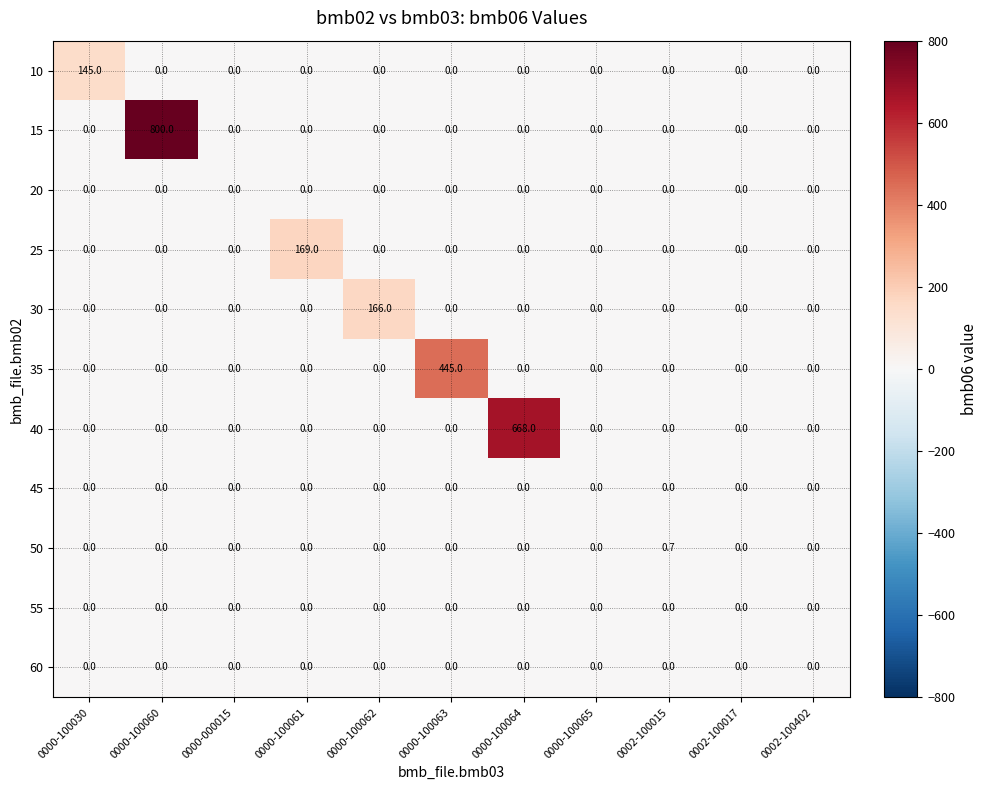

True or false: 35 has a value of 166.9 at 0000-100065.

False